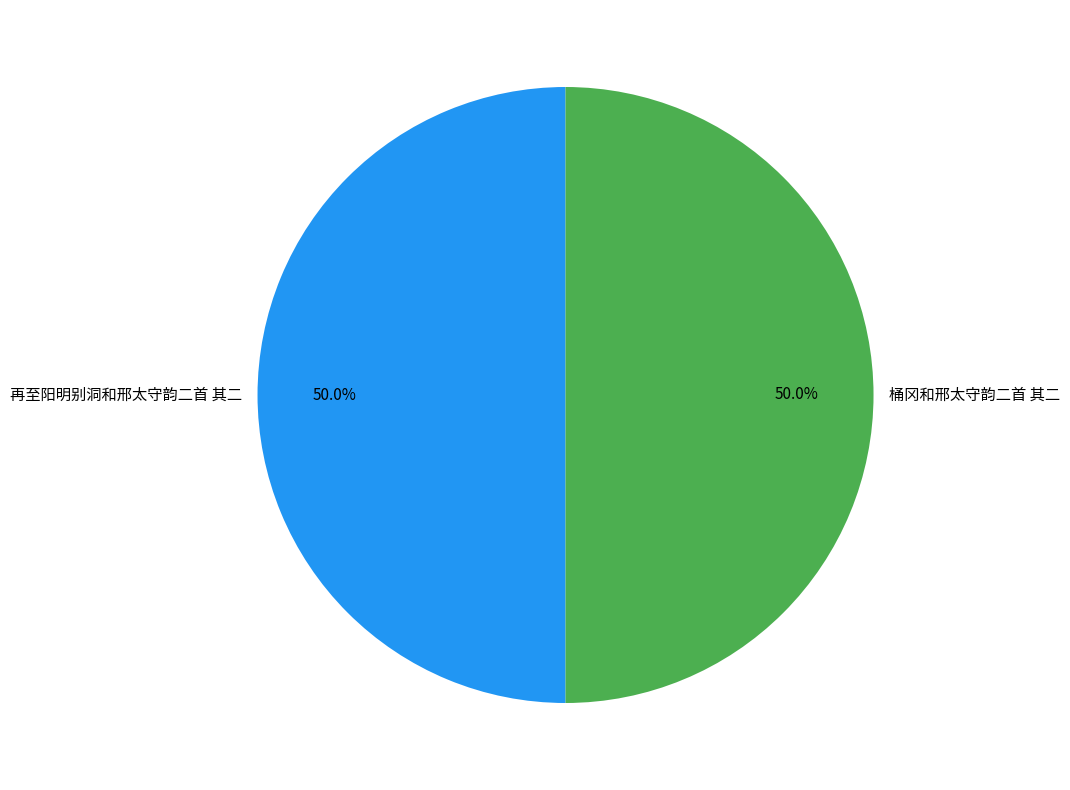

What is the ratio of the value at 再至阳明别洞和邢太守韵二首 其二 to the value at 桶冈和邢太守韵二首 其二?

1.0